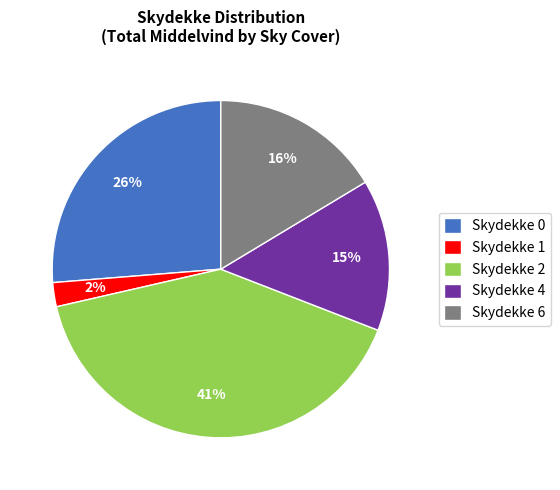

To the nearest percent, what portion does Skydekke 0 represent?

26%